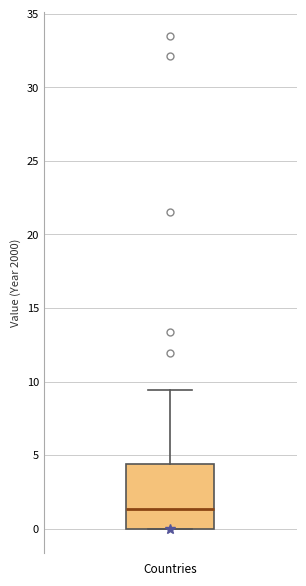

Read this box plot against the y-axis: the position of the median line, the range covered by the box, and the ends of both whiskers. The values are not printed on the chart, so give them approximately, as read against the axis.

median 1.5, box 0.0 to 4.5, whiskers 0.0 to 9.5